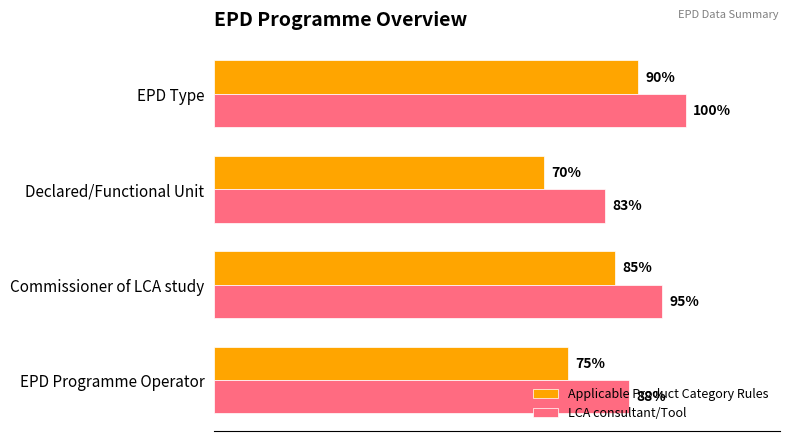

At which category is the sum across all series the highest?

EPD Type